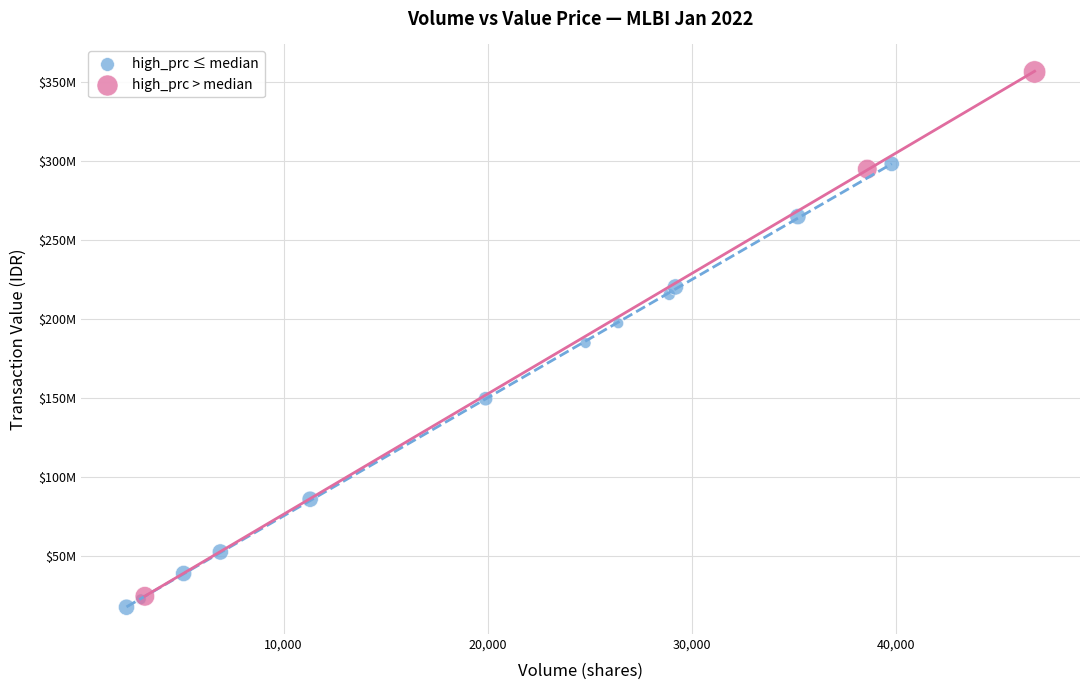

What are all the series names shown in the legend?

high_prc ≤ median, high_prc > median